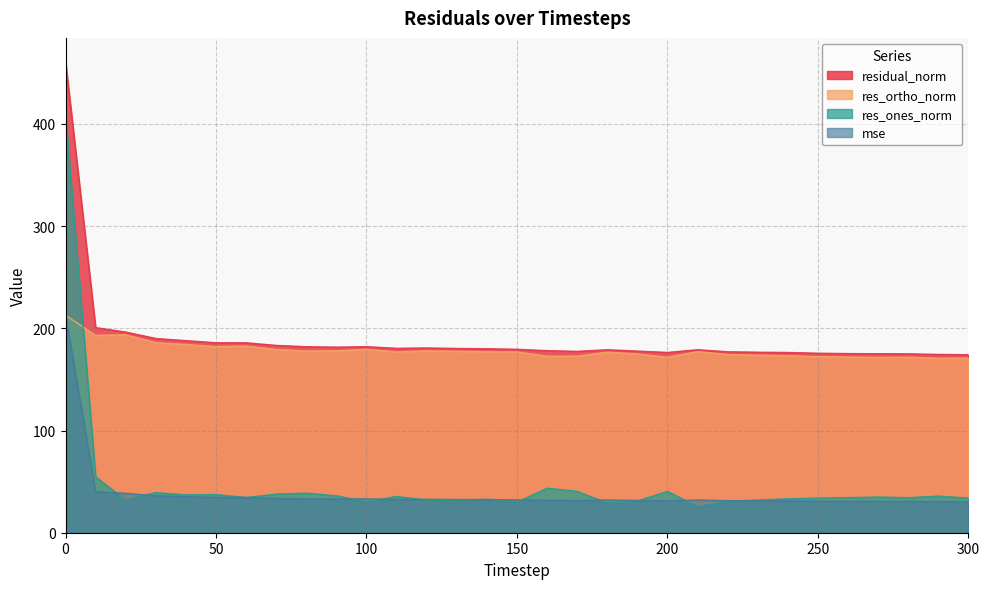

Rank the categories by res_ortho_norm value from highest to lowest.

0, 20, 10, 30, 40, 60, 50, 100, 70, 120, 90, 80, 130, 210, 140, 150, 110, 180, 190, 220, 230, 240, 170, 160, 250, 260, 200, 280, 270, 300, 290